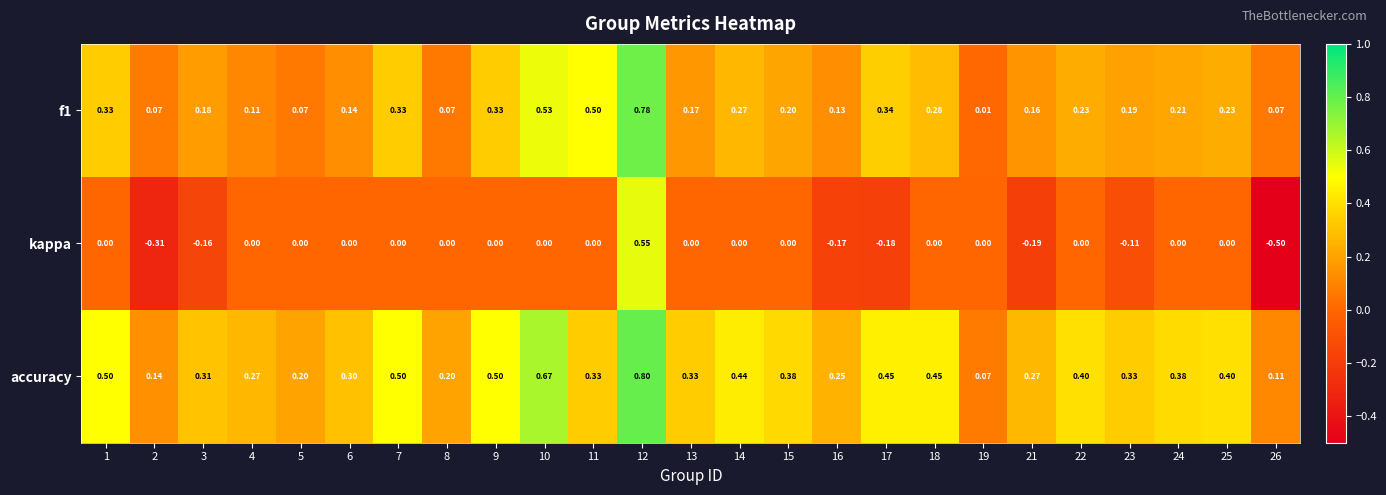

Between 2 and 12, which series saw the biggest shift?

kappa